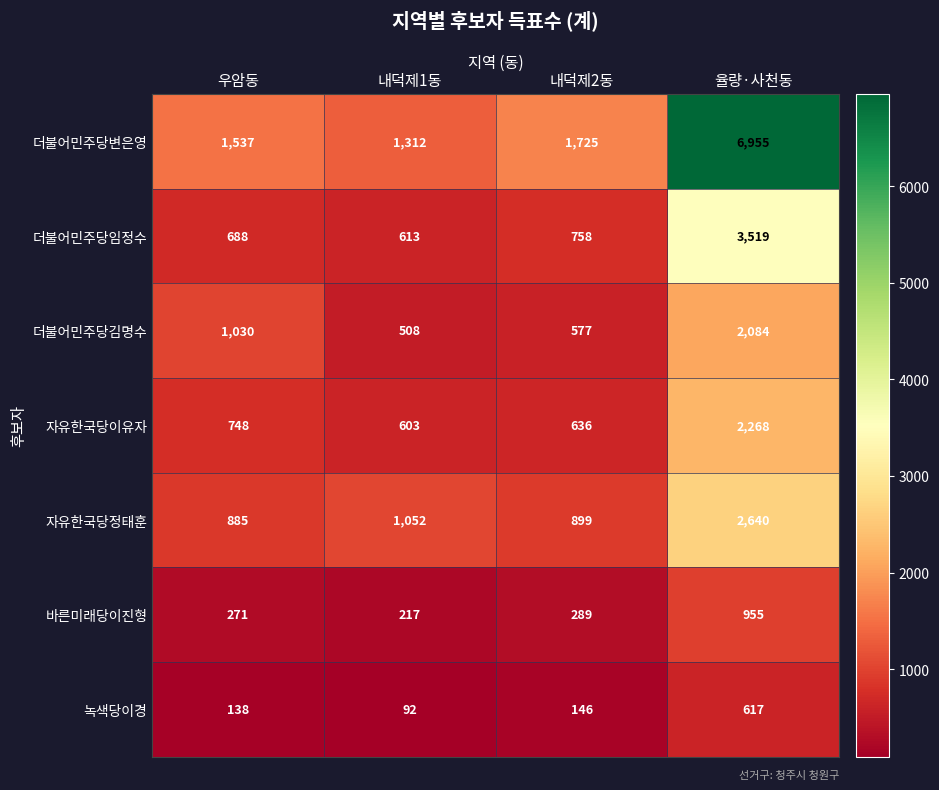

Which category has the lowest value across all series?

내덕제1동